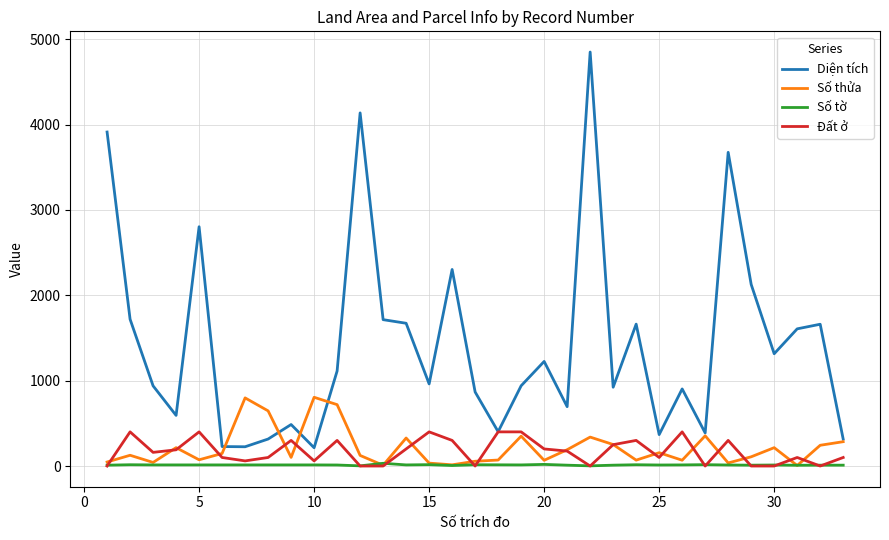

Which series has the largest range (max minus min)?

Diện tích